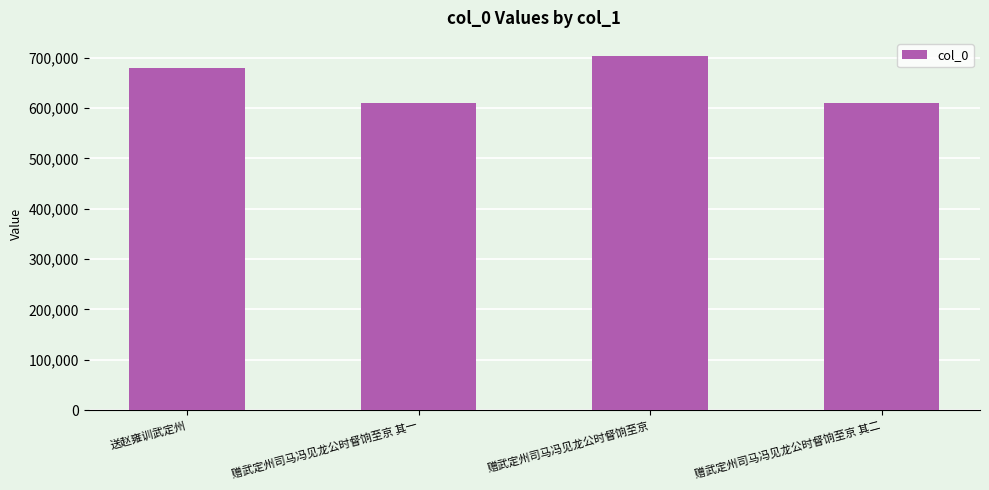

What position from the right is 送赵雍训武定州?

4